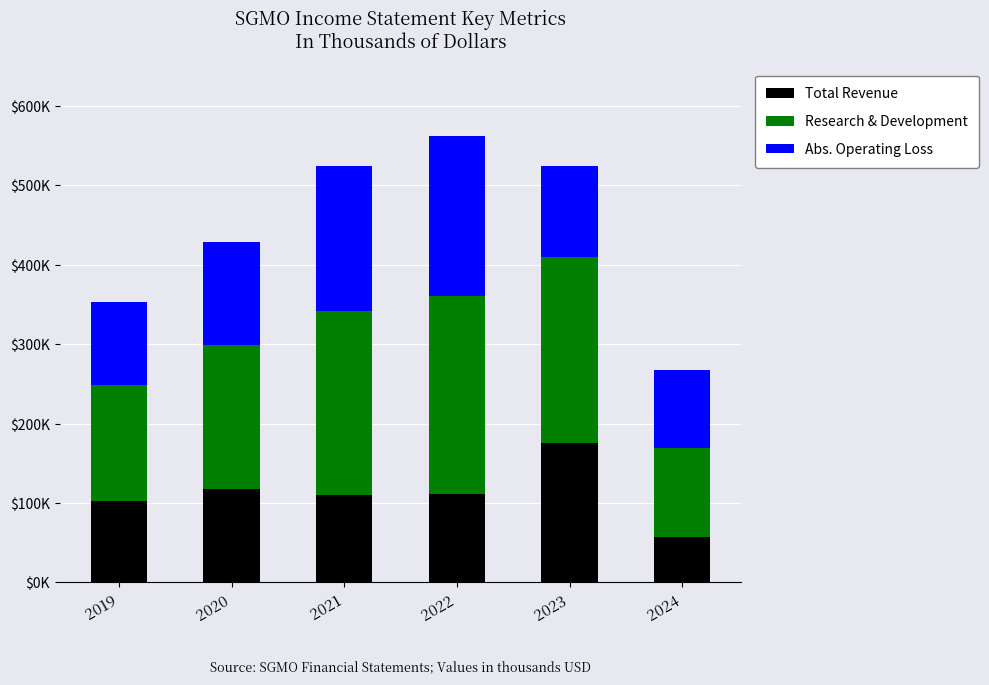

Are the bars horizontal?

No